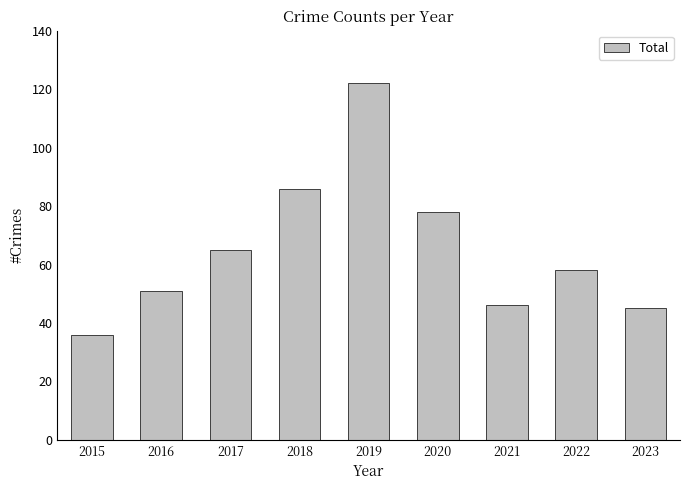

What is the difference between the values at 2017 and 2020?

13